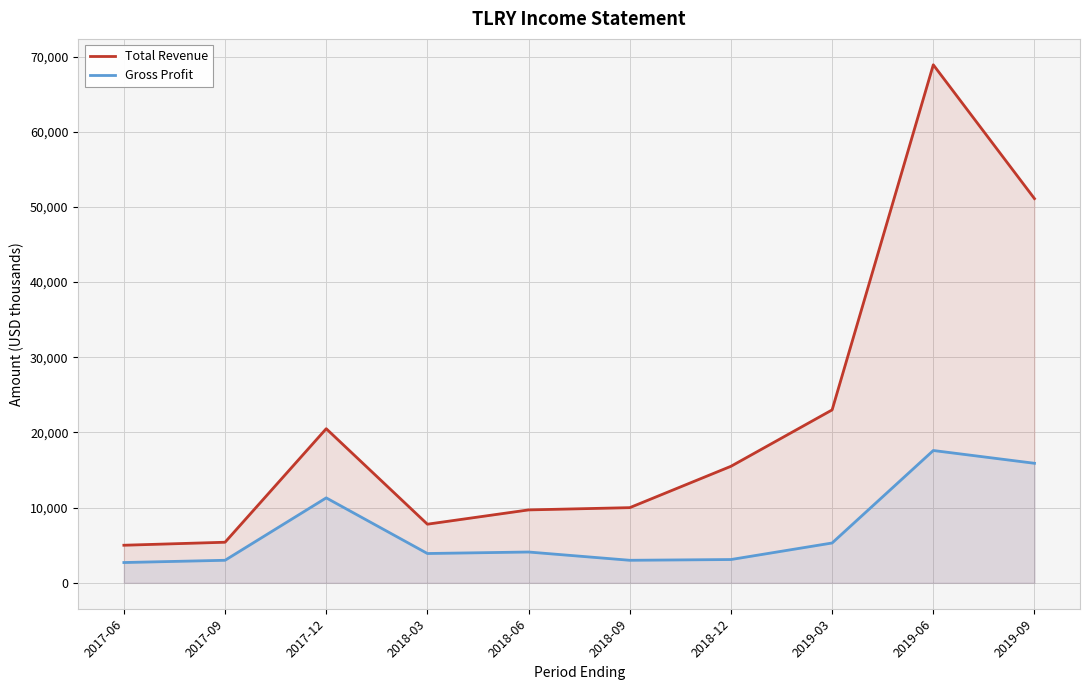

At which category does the chart reach its peak across all series?

2019-06